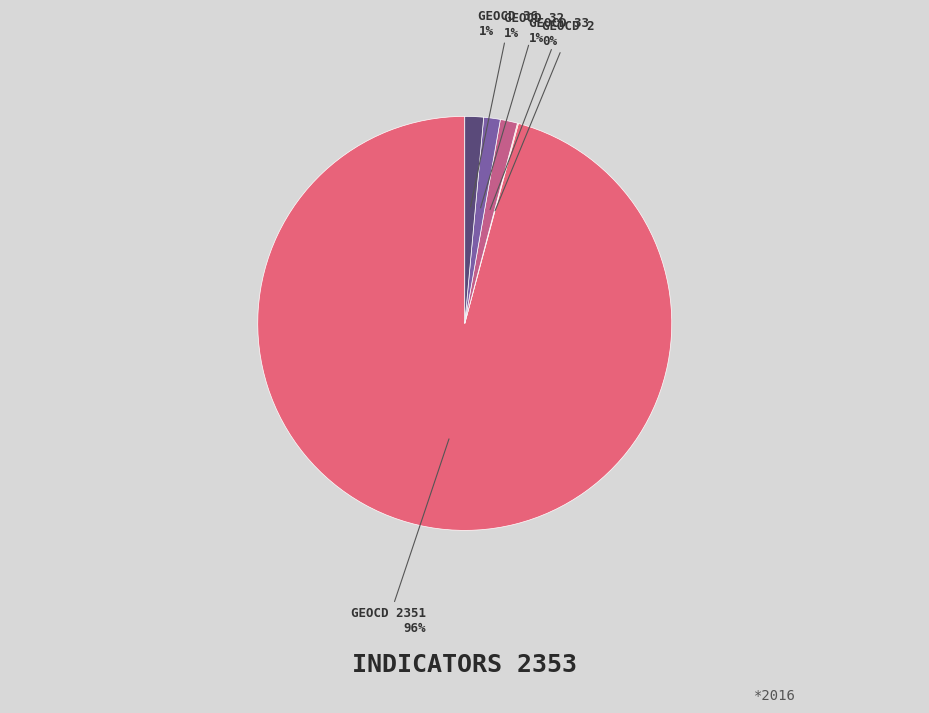

Which category has the biggest portion of the pie?

geocd 2351